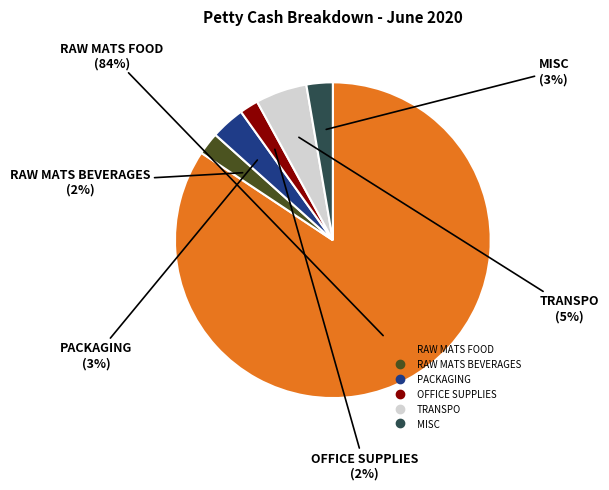

Which has a higher value, RAW MATS FOOD or RAW MATS BEVERAGES?

RAW MATS FOOD